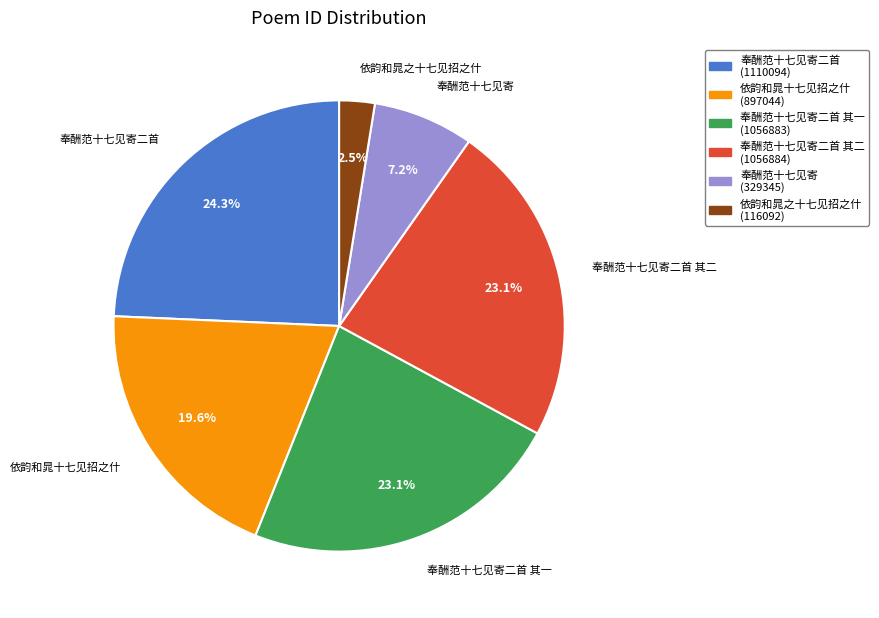

What is the ratio of the value at 奉酬范十七见寄 to the value at 依韵和晁十七见招之什?

0.4